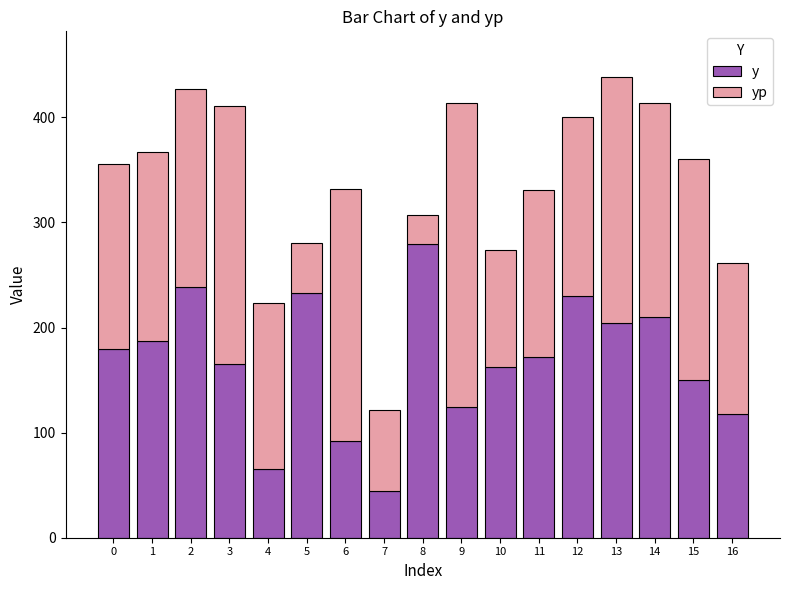

What is the total value across all series at 5?

280.3